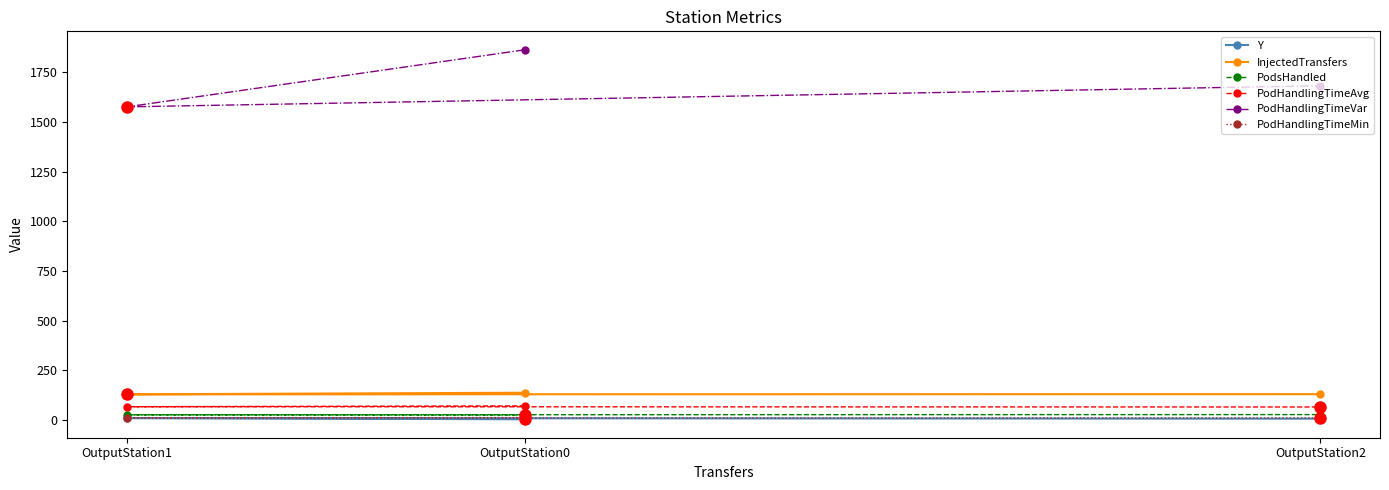

The Y series shows 3.5 at OutputStation0. True or false?

True